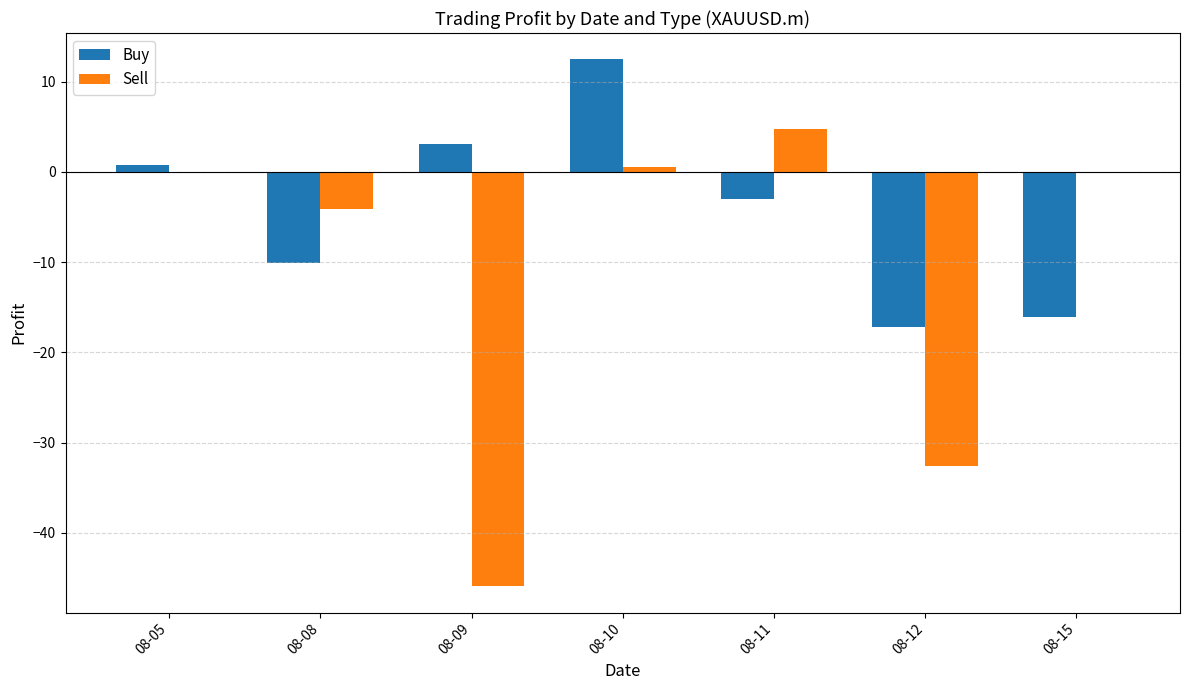

At which category is the sum across all series the highest?

08-10